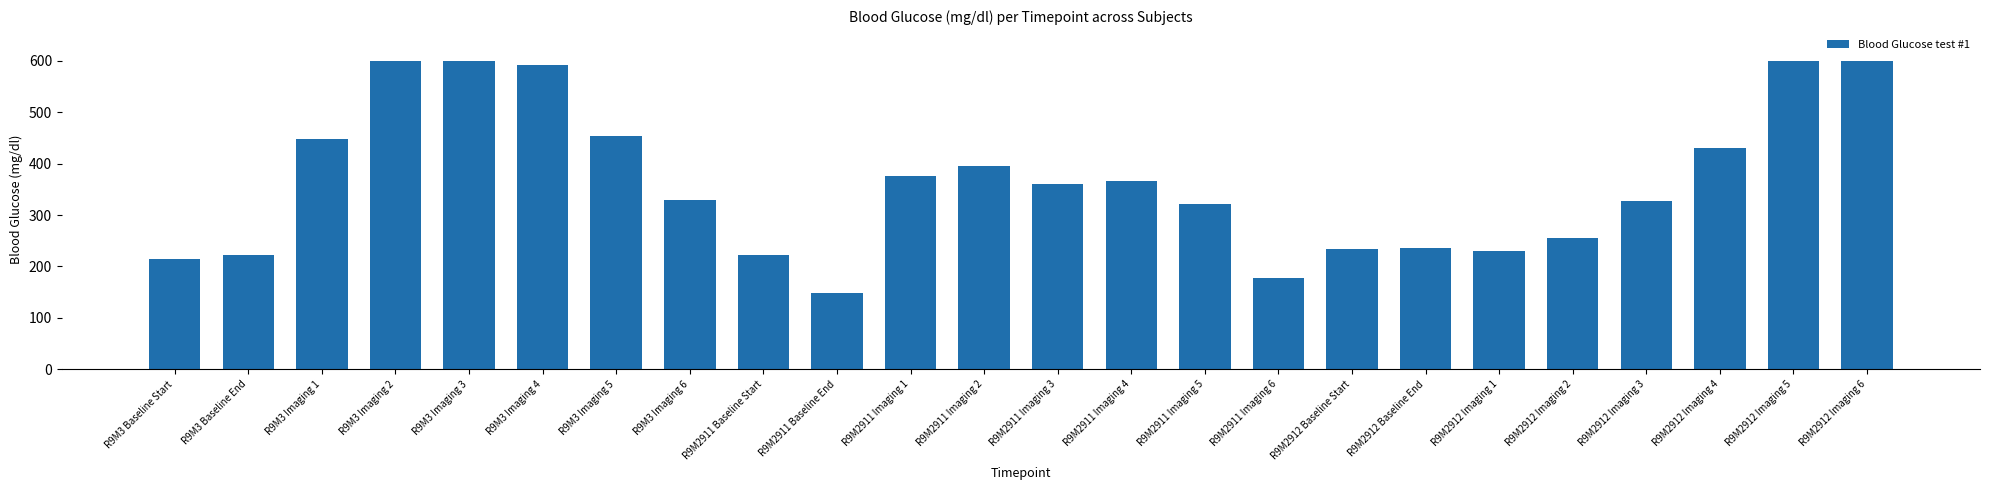

What is the approximate value at R9M3 Imaging 2?

600